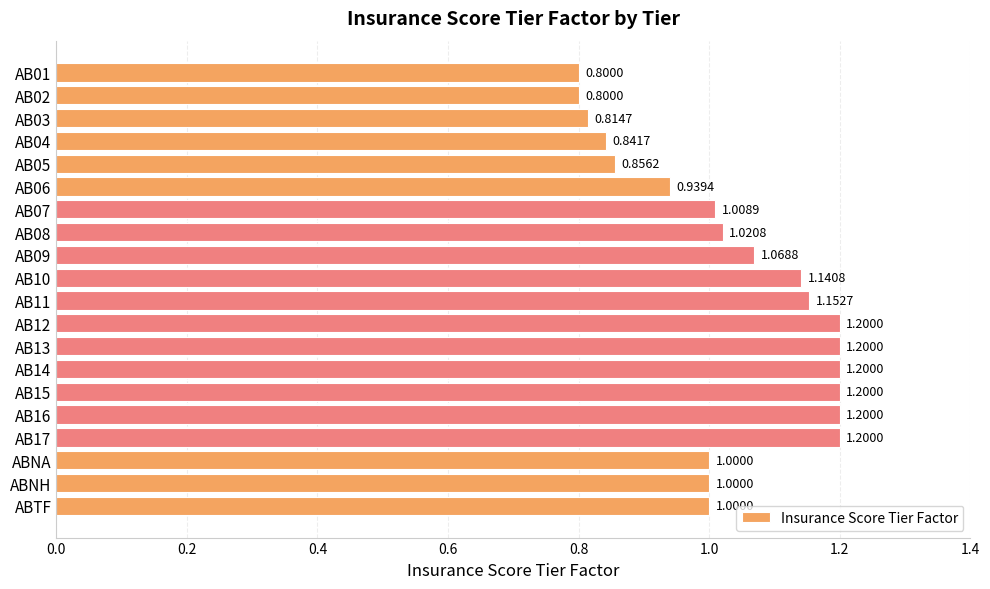

Between AB07 and AB17, which is larger?

AB17